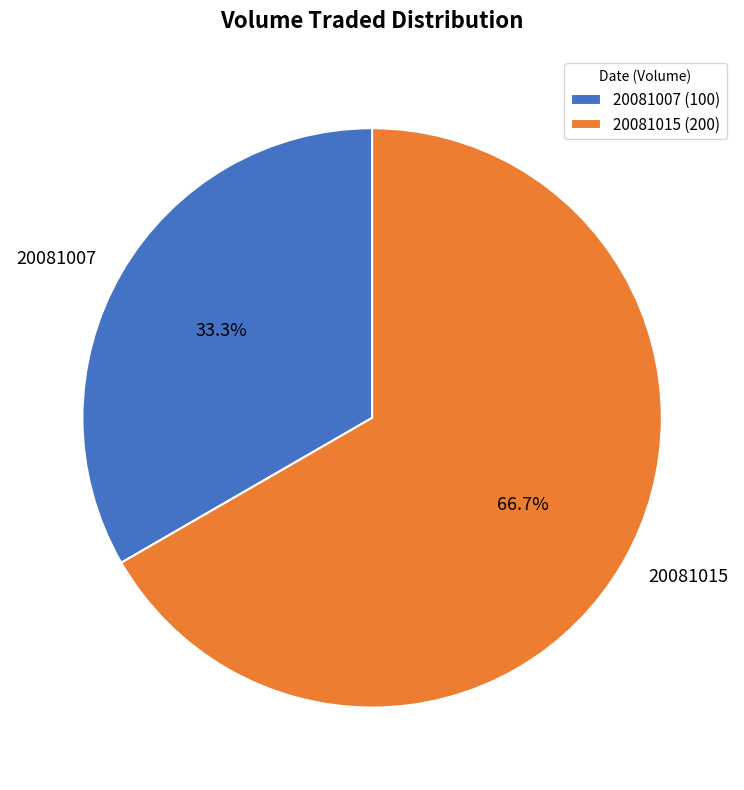

The 20081015 slice represents 58% of the pie. True or false?

False